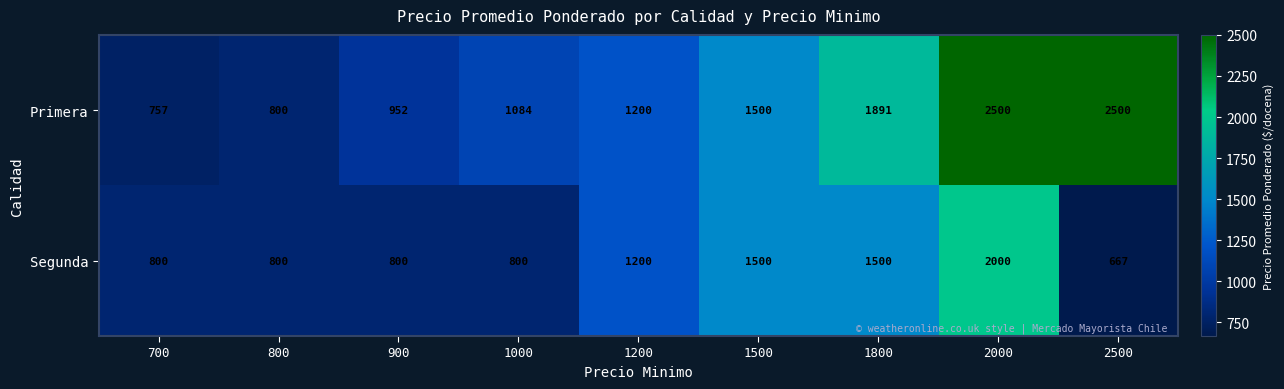

At which label is Segunda closest to 1333?

1200